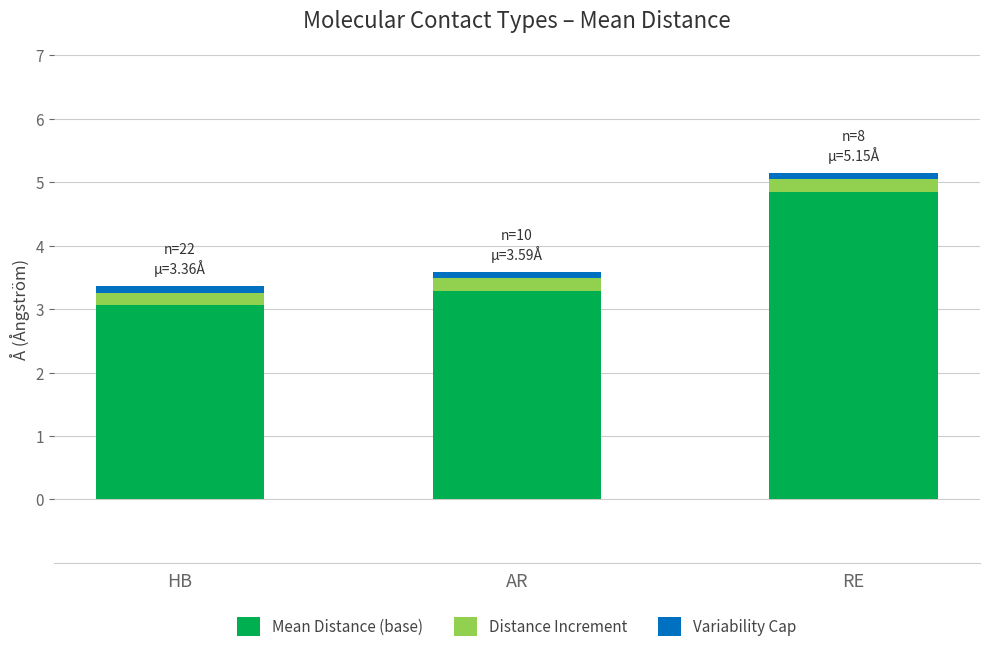

What is the highest value of the Mean Distance (base) series?

4.9